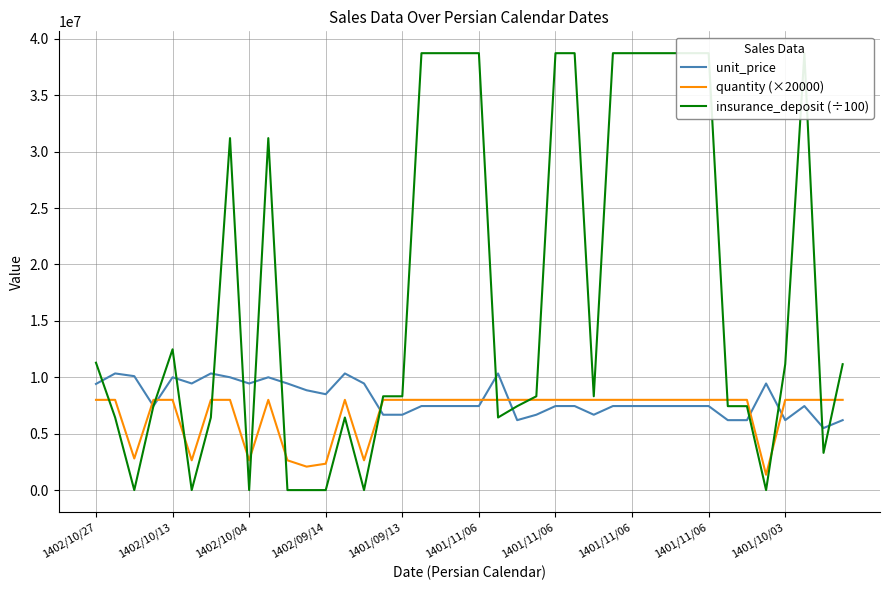

Is this an area chart (filled region under the line)?

No